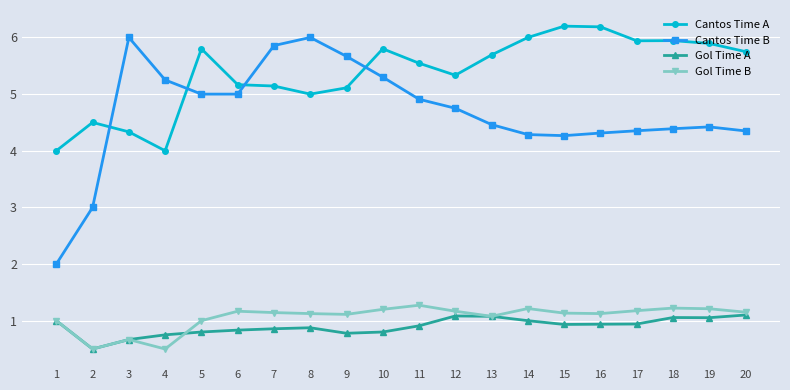

What is the lowest value of the Cantos Time B series?

2.0